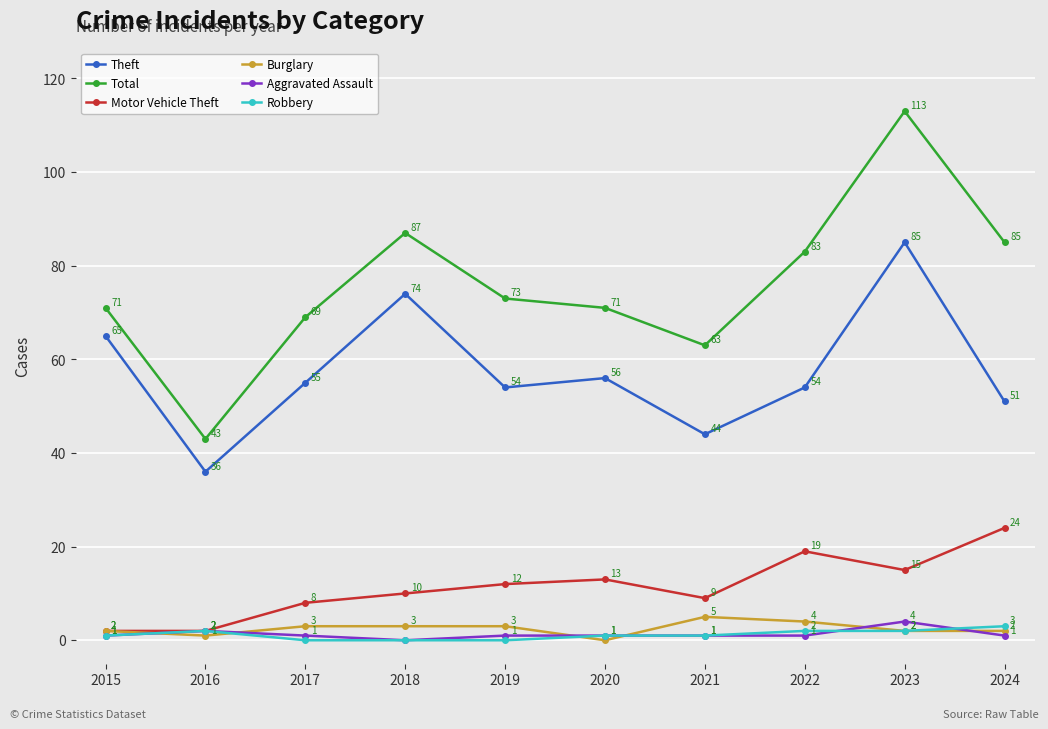

At which label does Aggravated Assault reach its peak?

2023